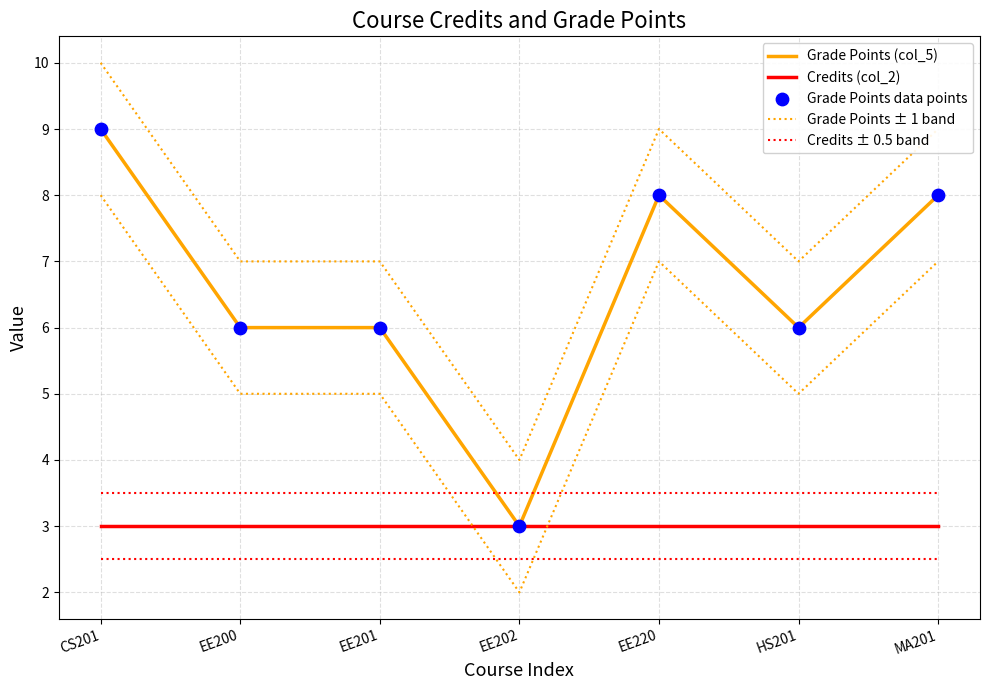

At which category is the sum across all series the highest?

CS201